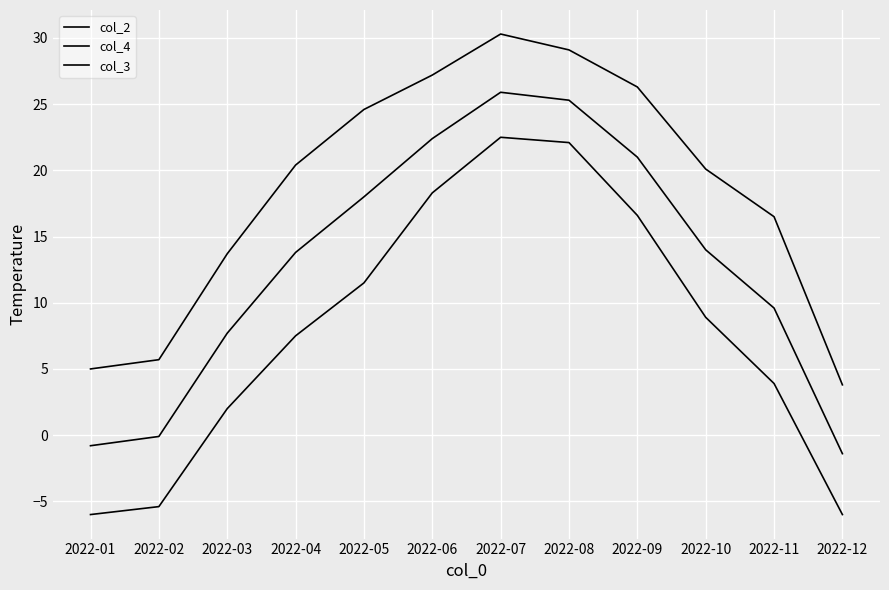

Reading right to left, list all the values displayed in this chart.

col_2: 2022-12=-1.4	2022-11=9.6	2022-10=14.0	2022-09=21.0	2022-08=25.3	2022-07=25.9	2022-06=22.4	2022-05=18.0	2022-04=13.8	2022-03=7.7	2022-02=-0.1	2022-01=-0.8
col_4: 2022-12=3.8	2022-11=16.5	2022-10=20.1	2022-09=26.3	2022-08=29.1	2022-07=30.3	2022-06=27.2	2022-05=24.6	2022-04=20.4	2022-03=13.7	2022-02=5.7	2022-01=5.0
col_3: 2022-12=-6.0	2022-11=3.9	2022-10=8.9	2022-09=16.6	2022-08=22.1	2022-07=22.5	2022-06=18.3	2022-05=11.5	2022-04=7.5	2022-03=2.0	2022-02=-5.4	2022-01=-6.0